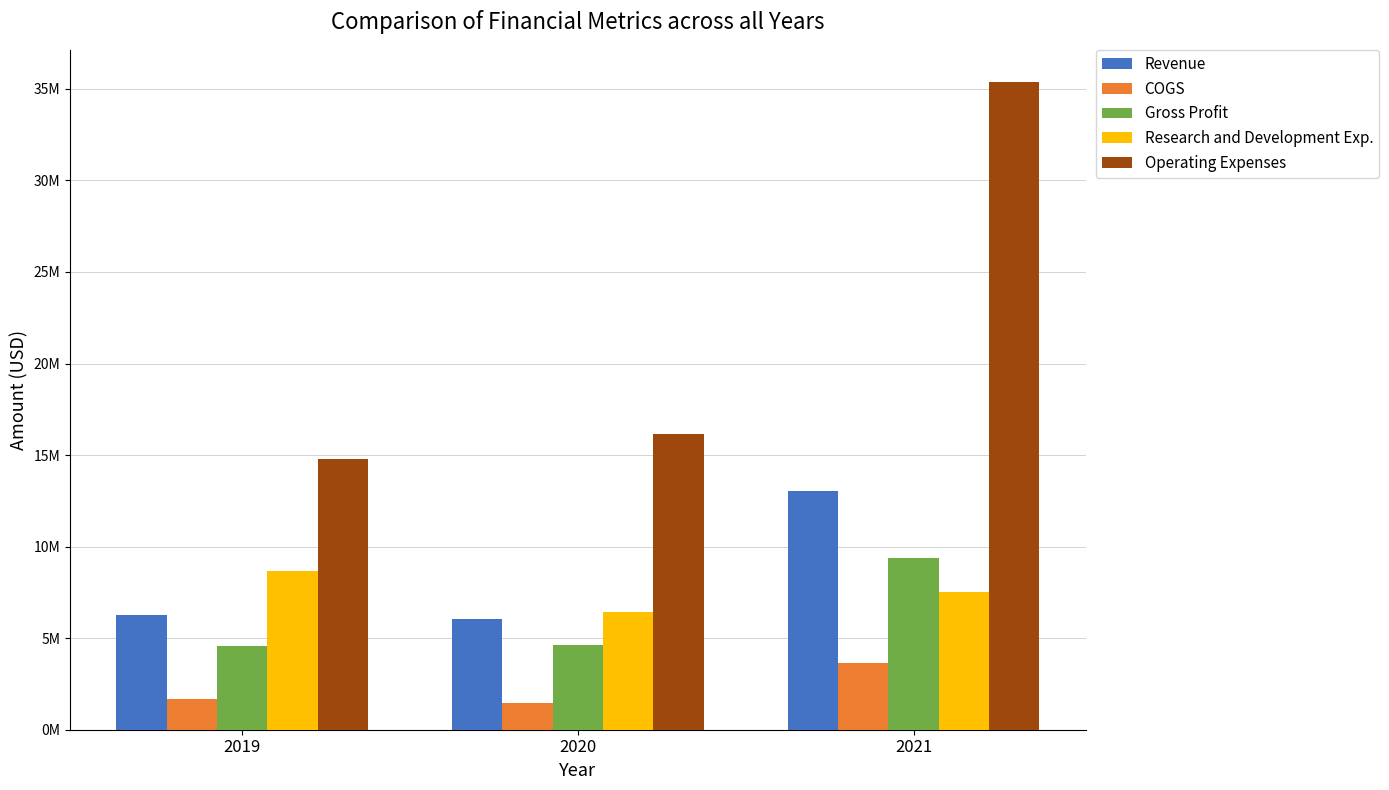

Is it true that Revenue equals 8610409 at 2019?

False